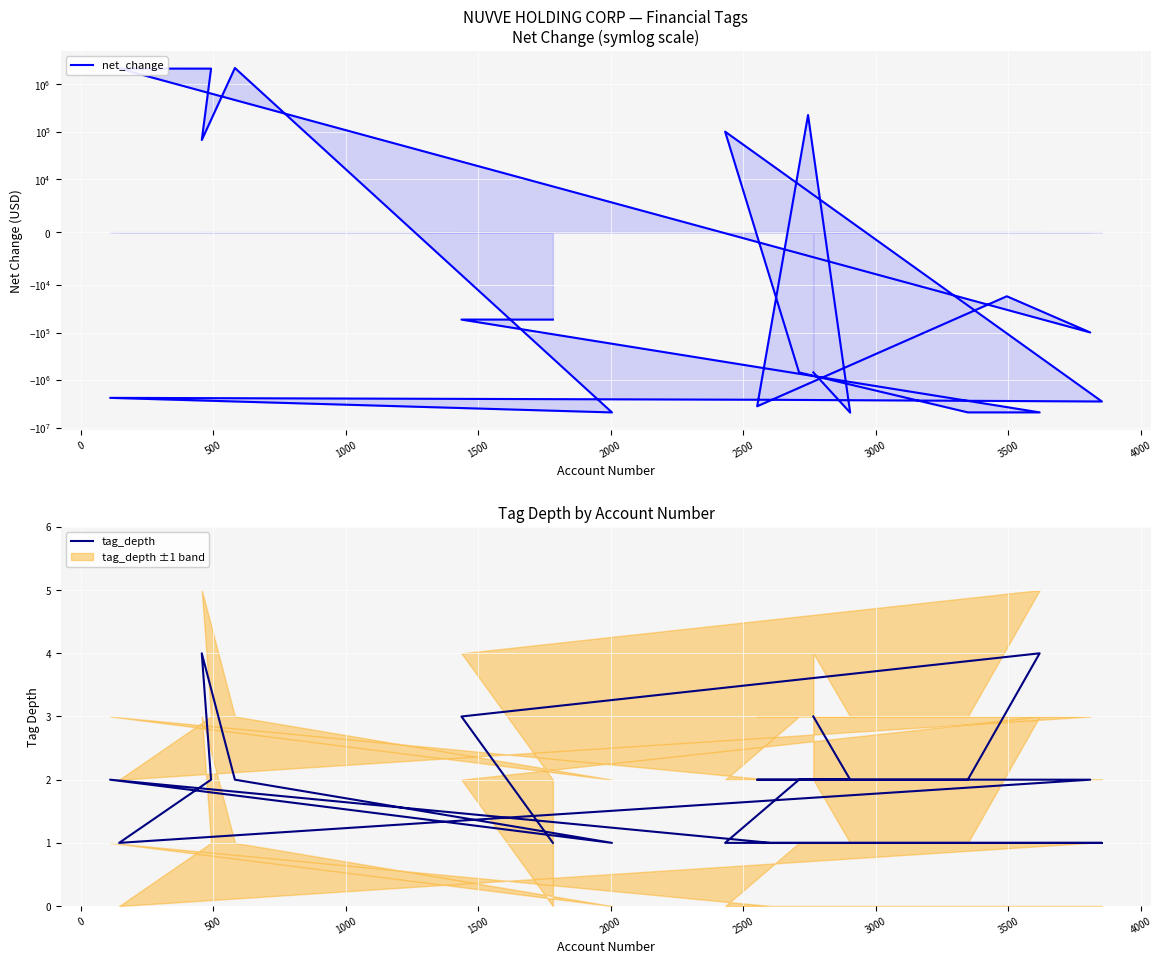

What is the total value across all series at 1500?

-690866